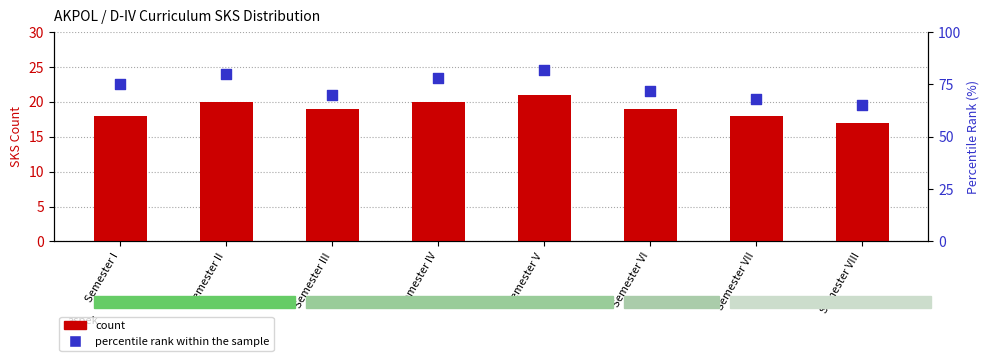

Which series reaches the maximum Y coordinate?

percentile rank within the sample